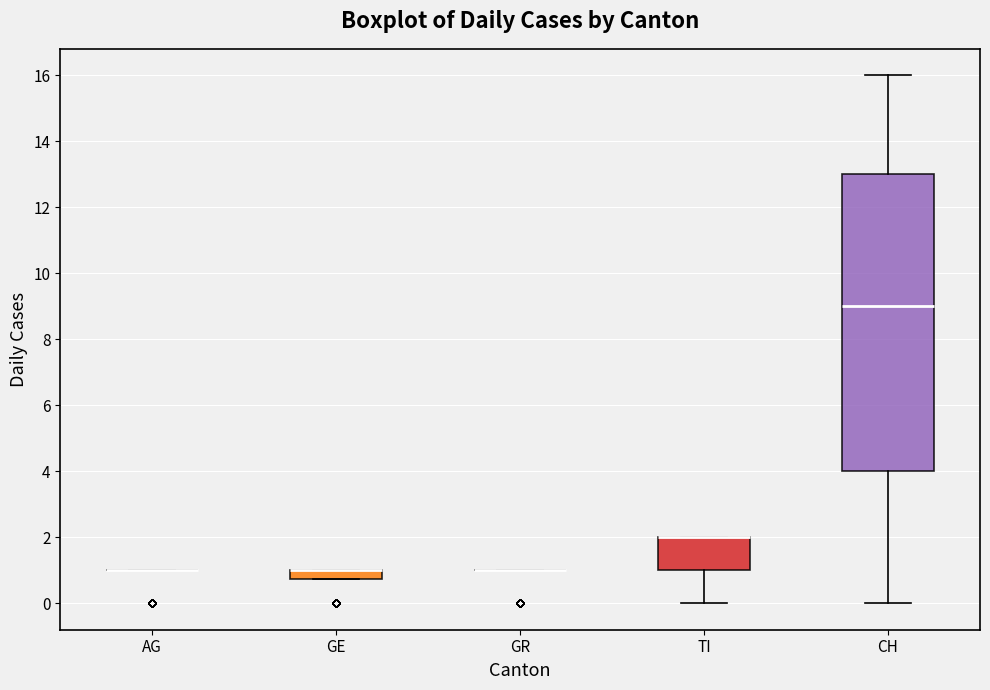

Where is the lower edge of the box for TI on the y-axis? The values are not printed on the chart, so give them approximately, as read against the axis.

1.0